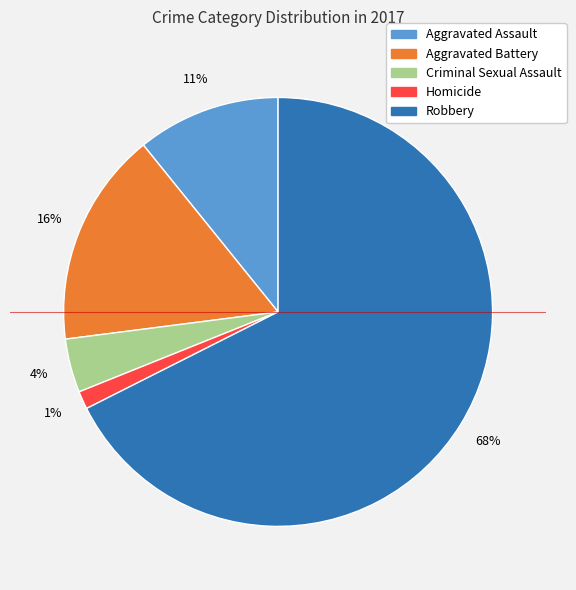

What percentage is the Robbery slice, to the nearest percent?

68%